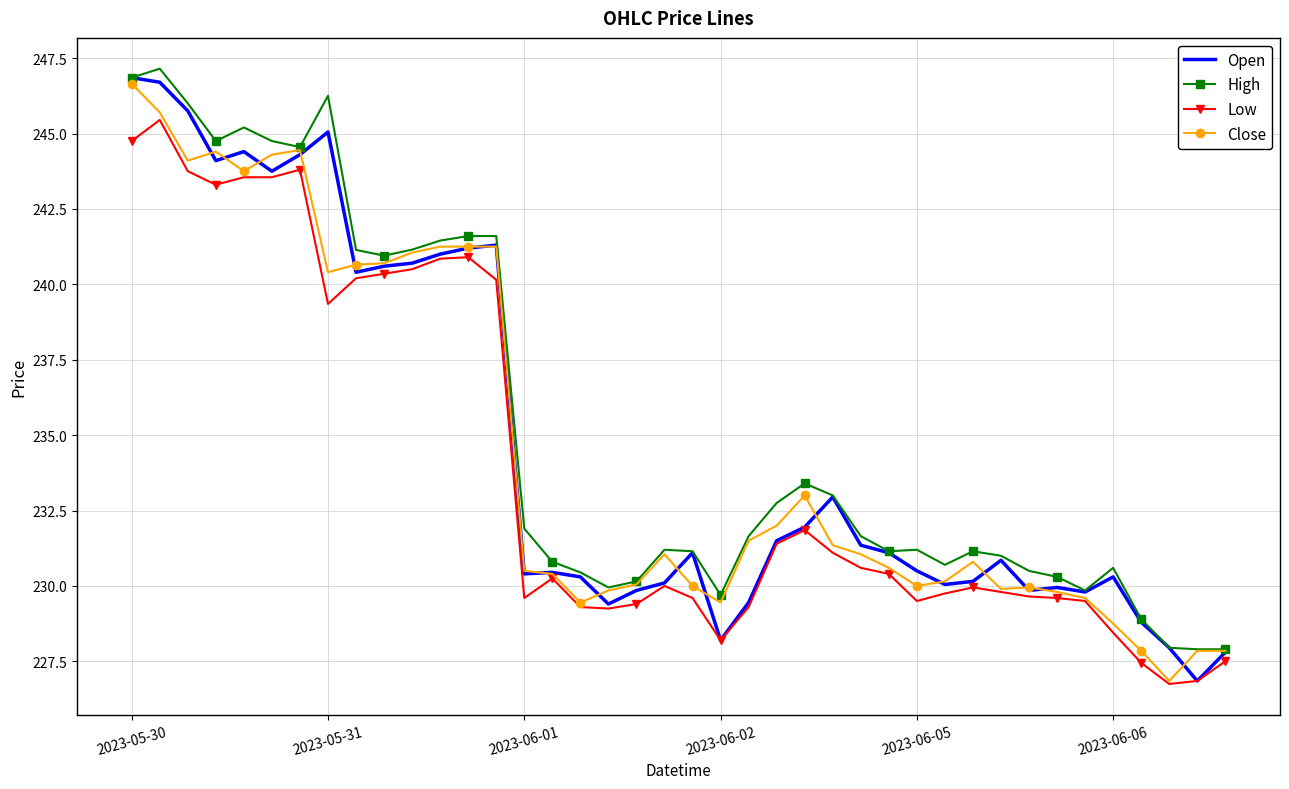

True or false: Open and Close cross at least once.

True